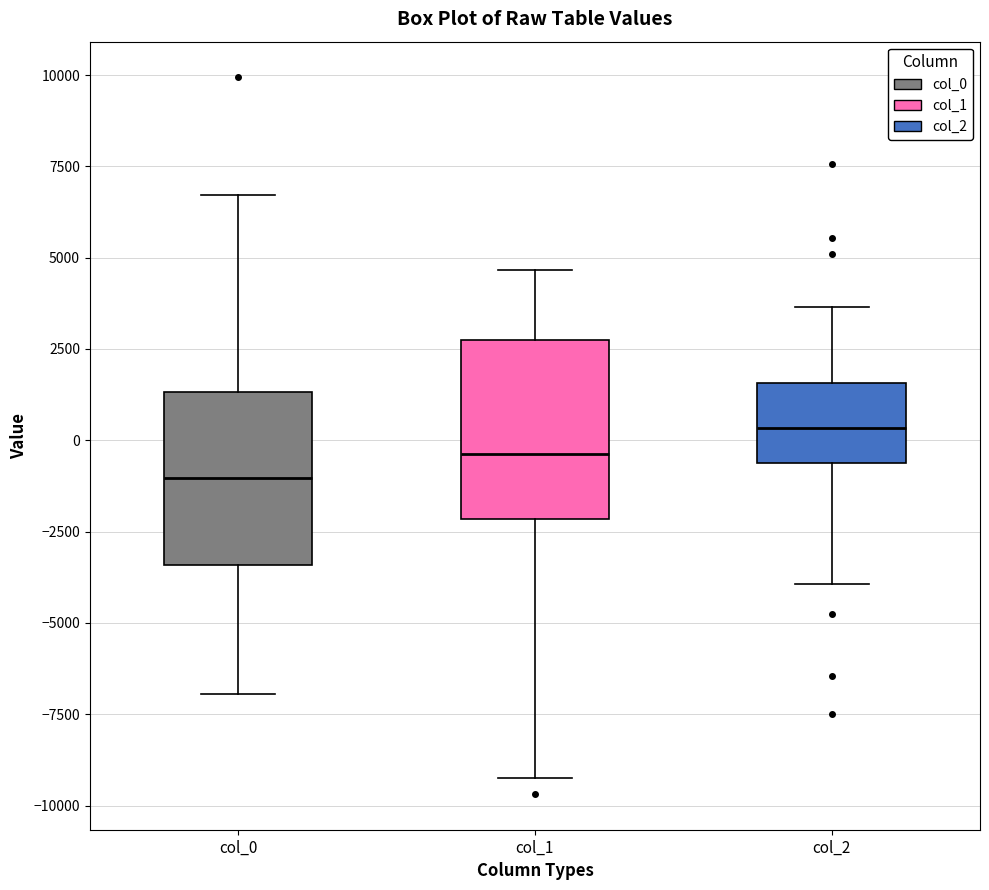

Reading left to right, transcribe this box plot: for each box, give where its median line is, the range the box spans, and where its two whiskers end, as read against the y-axis. The values are not printed on the chart, so give them approximately, as read against the axis.

col_0: median -1000, box -3500 to 1500, whiskers -7000 to 6500
col_1: median -500, box -2000 to 2500, whiskers -9000 to 4500
col_2: median 500, box -500 to 1500, whiskers -4000 to 3500